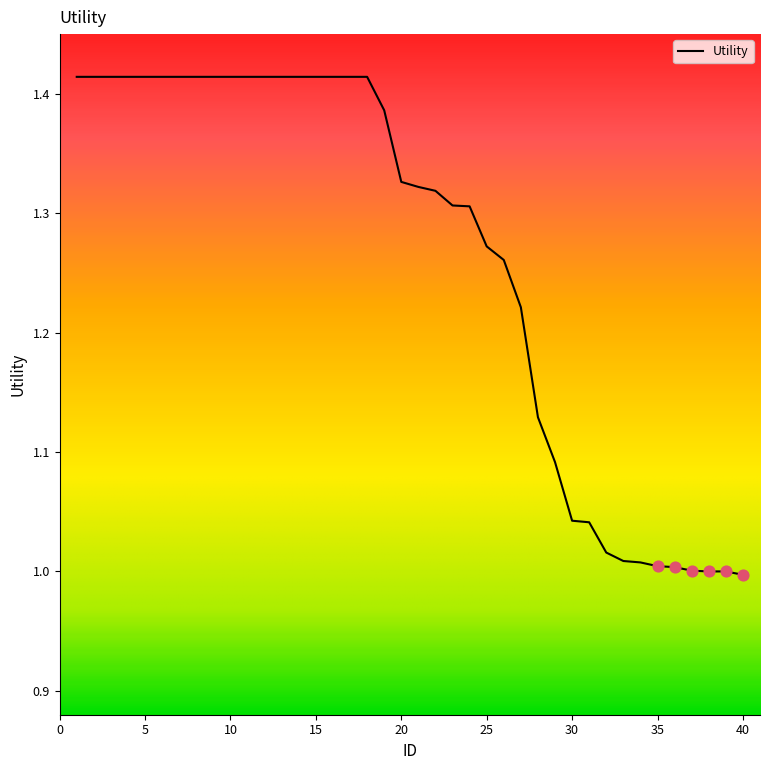

Is this an area chart (filled region under the line)?

No